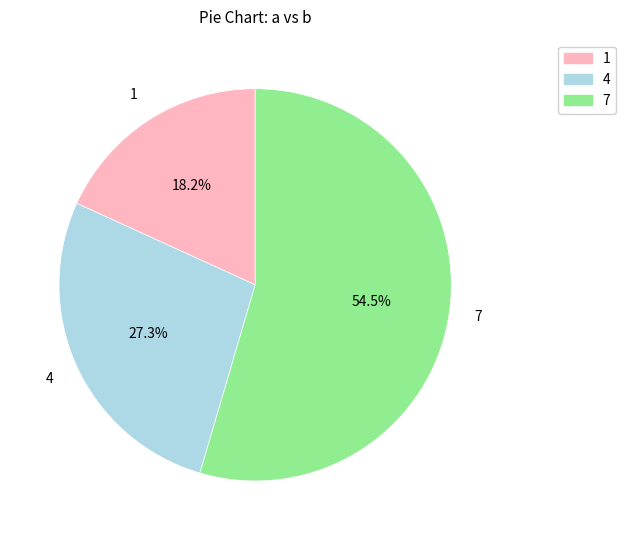

What is the ratio of the value at 1 to the value at 7?

0.3